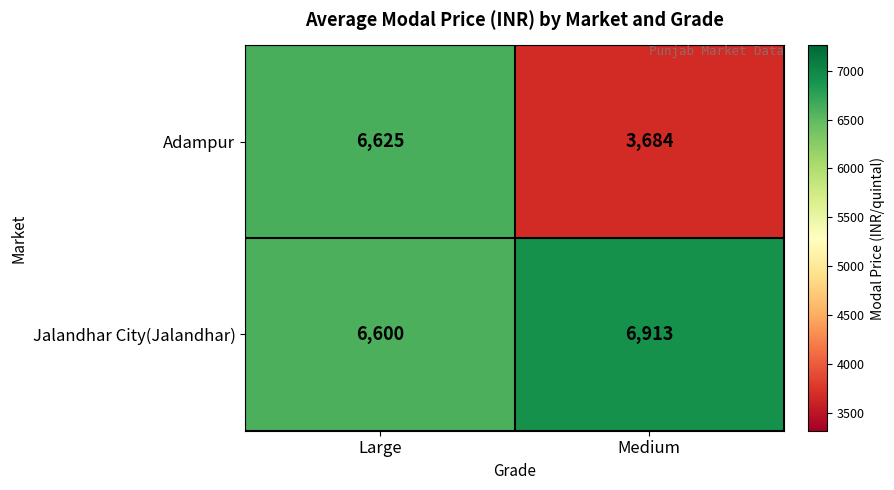

What is the minimum value for Jalandhar City(Jalandhar)?

6600